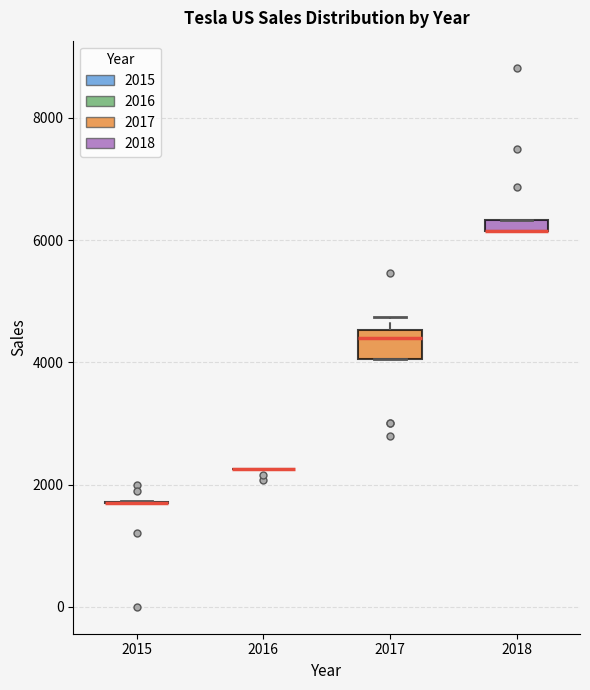

Which box is the tallest, from its lower edge to its upper edge?

2017